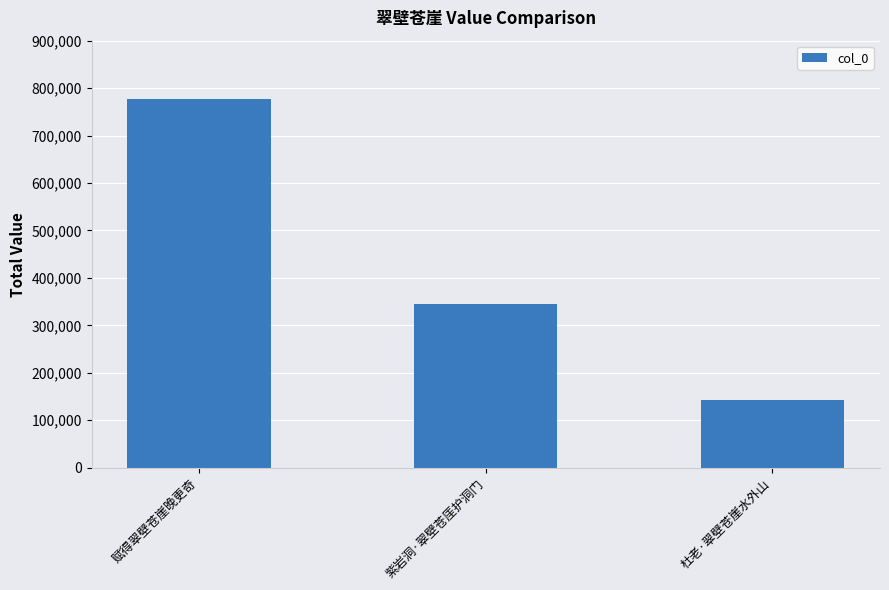

What is the minimum value shown in the chart?

142432